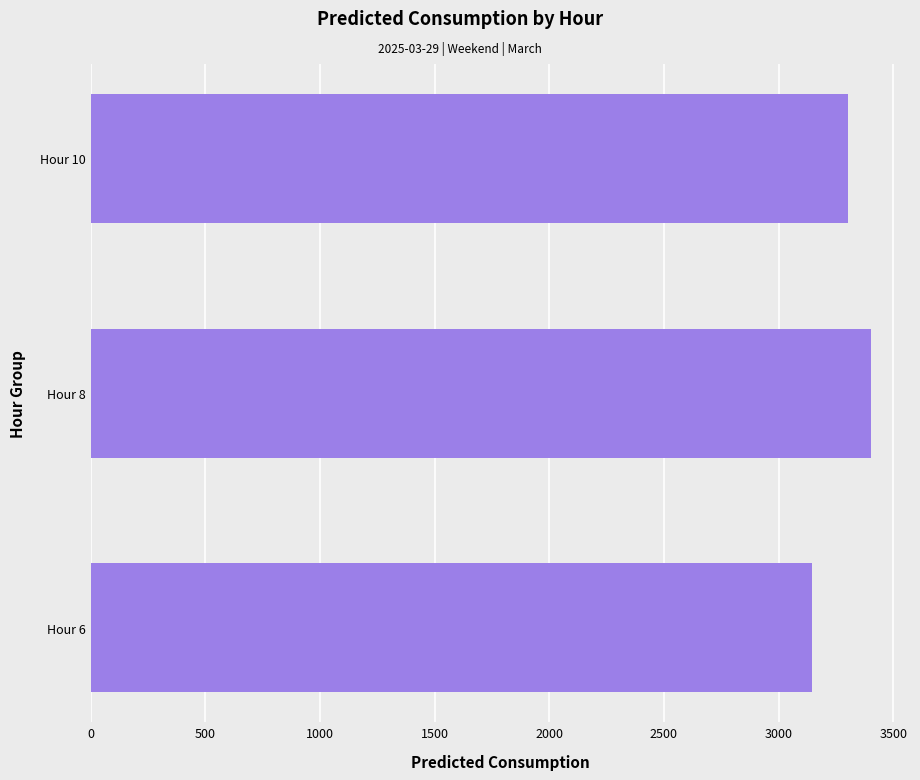

List the labels in order of value, smallest first.

Hour 6, Hour 10, Hour 8